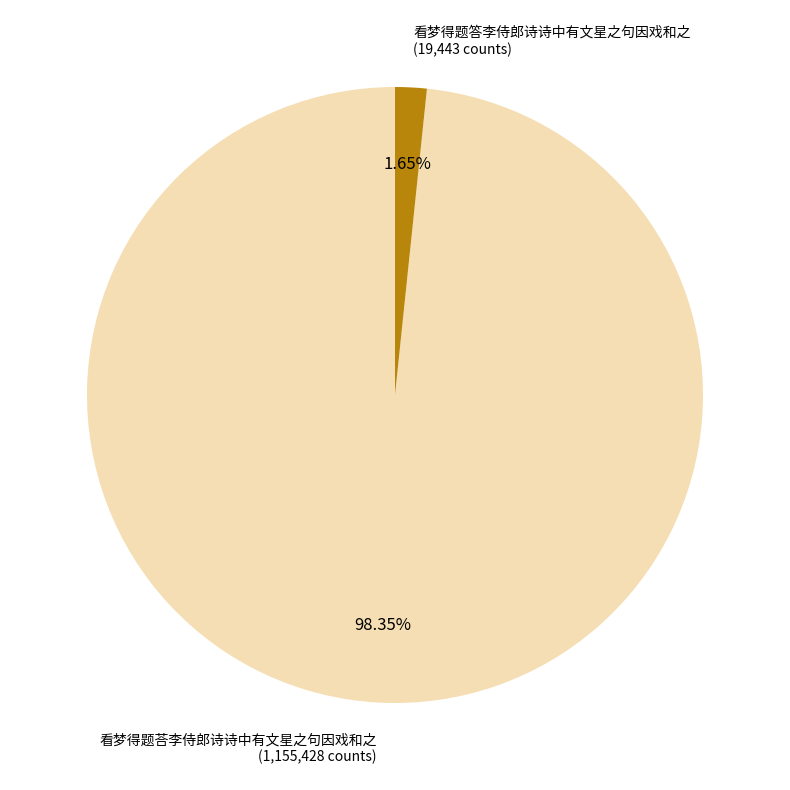

How many slices are in this pie chart?

2